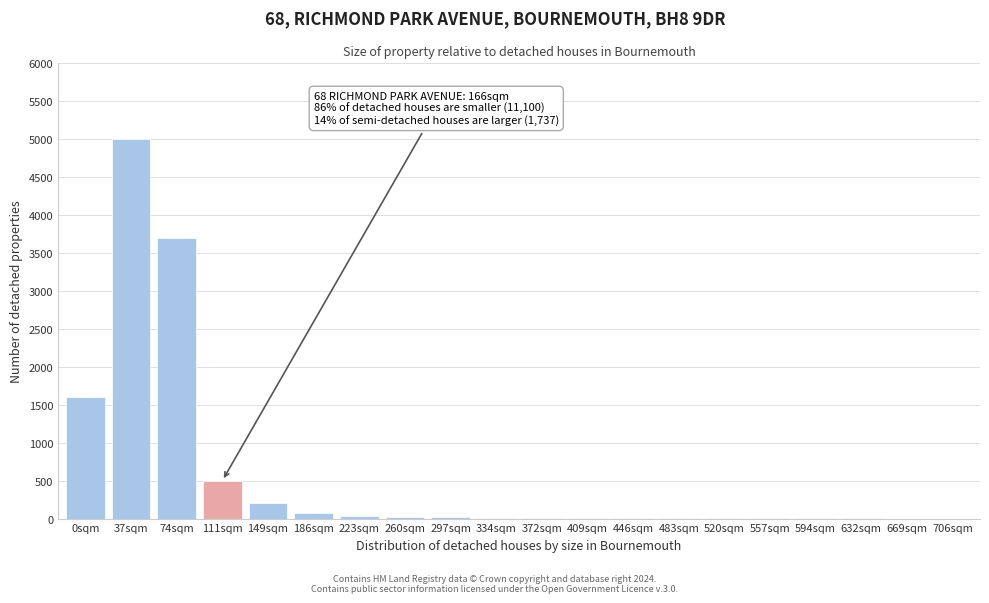

The chart shows a value of 5 at 446sqm. True or false?

True